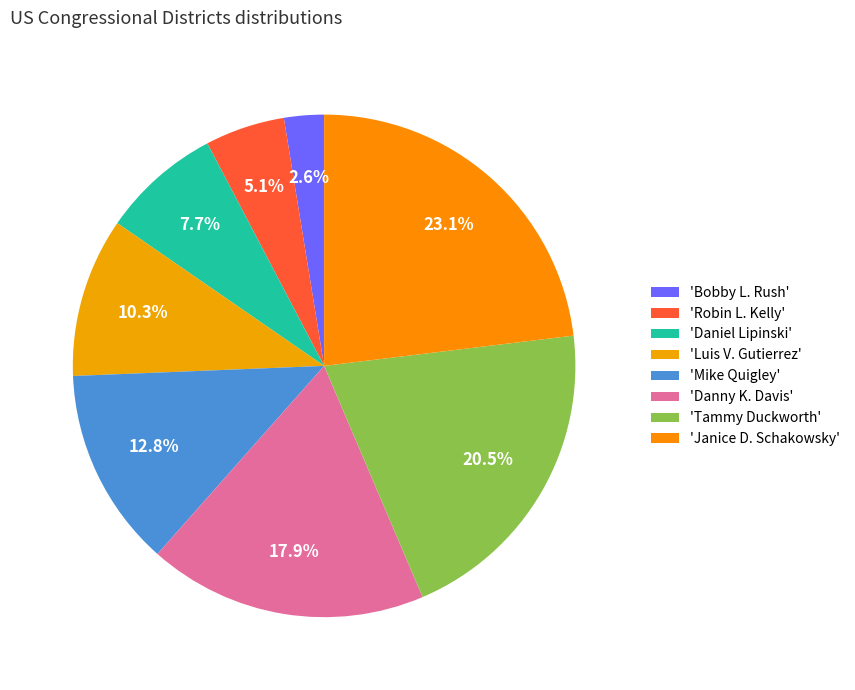

How many slices are in this pie chart?

8